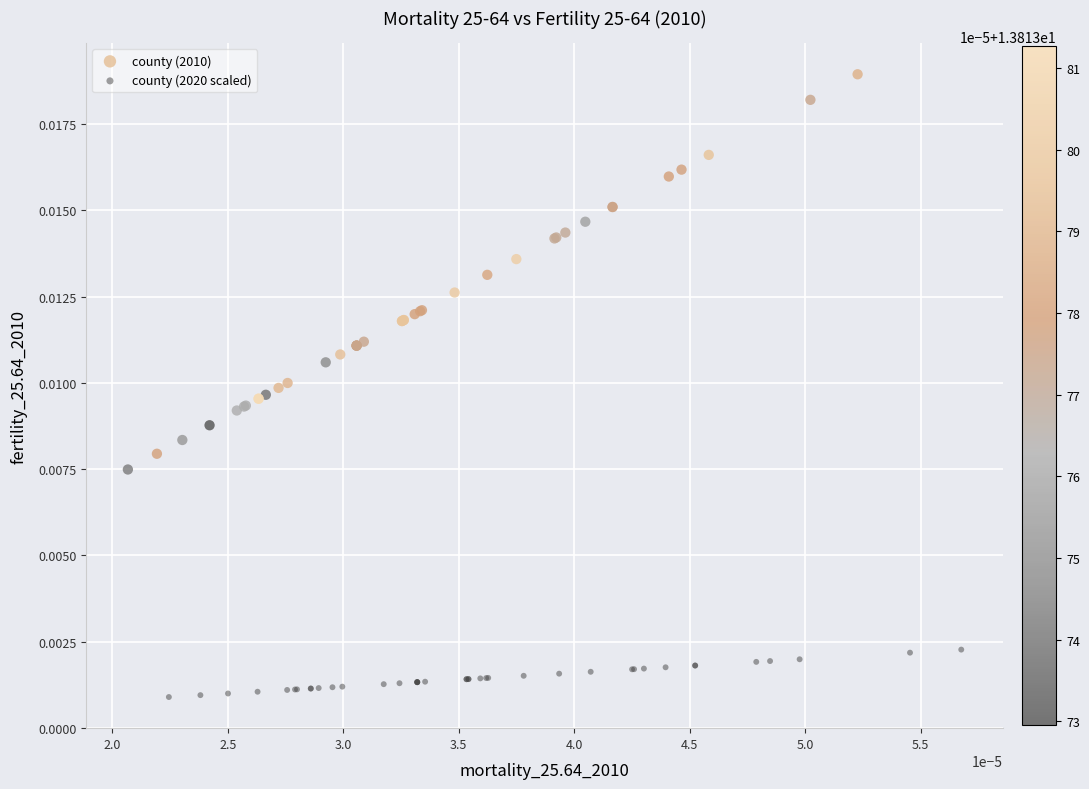

Which series reaches the minimum Y coordinate?

county (2020 scaled)